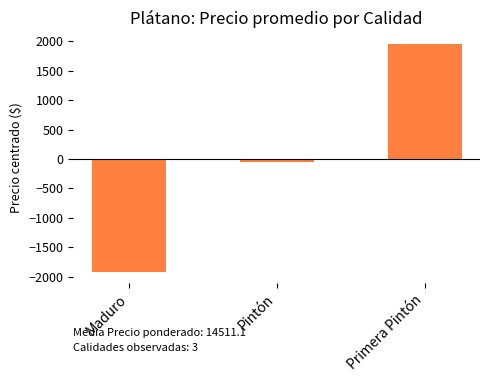

Is it true that the value at Primera Pintón is 1955.6?

True